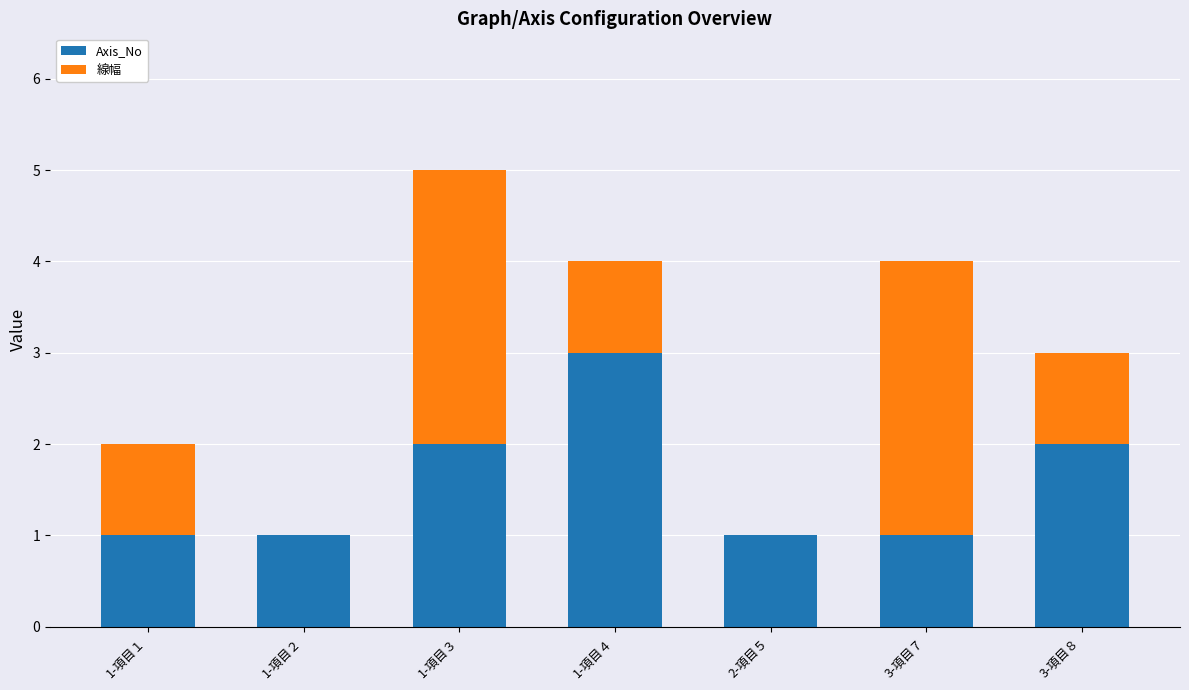

Reading left to right, list the values for the Axis_No series.

1-項目１=1	1-項目２=1	1-項目３=2	1-項目４=3	2-項目５=1	3-項目７=1	3-項目８=2